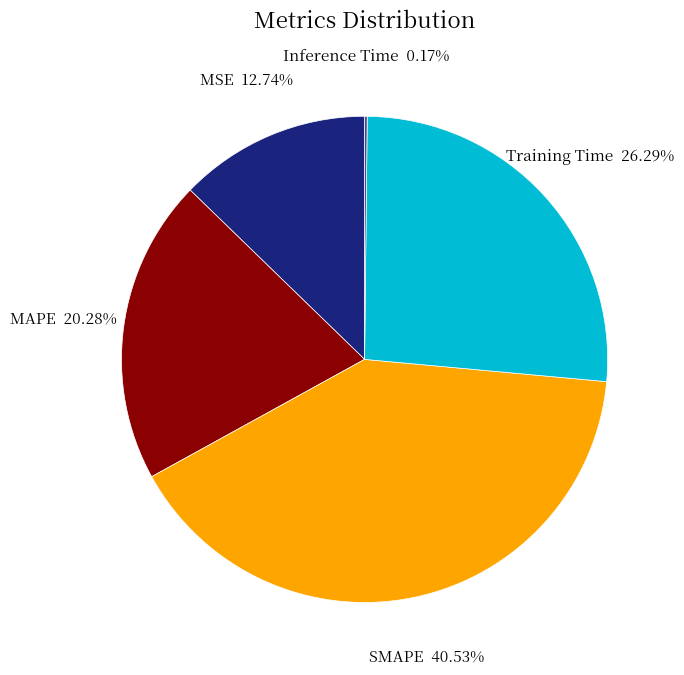

Is there any slice that represents more than half of the pie?

No